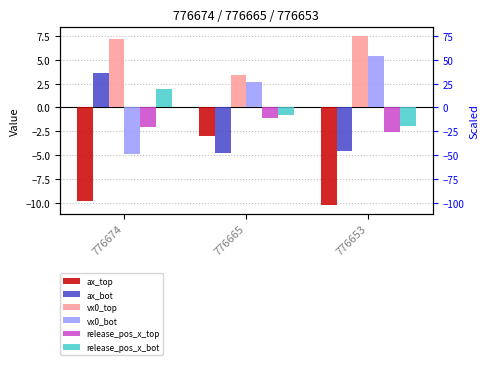

What is the value of the ax_top bar at the 2nd from the left?

-2.9